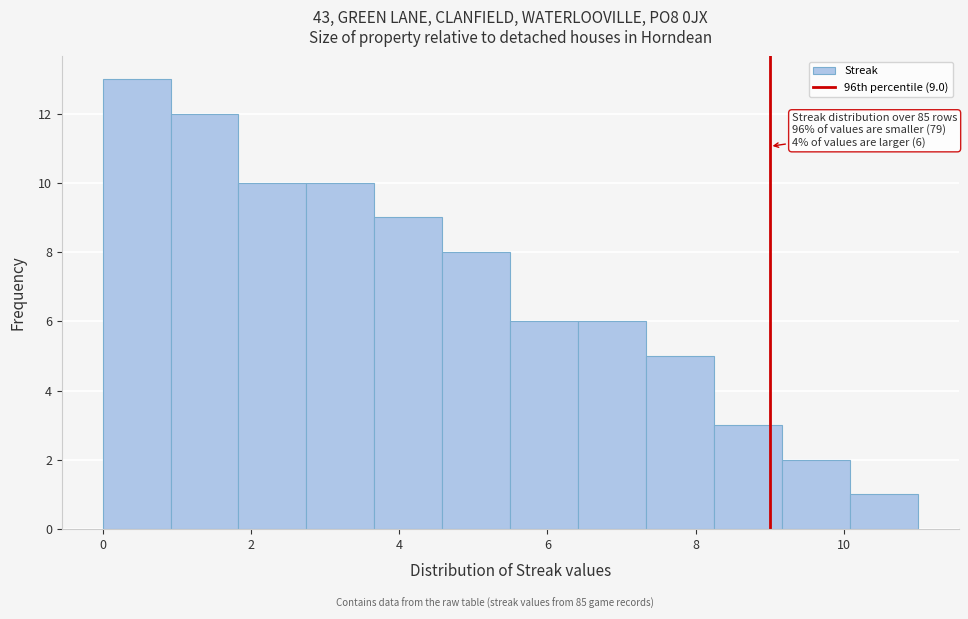

Over which range of the x-axis is the bar tallest?

0.0 to 1.0